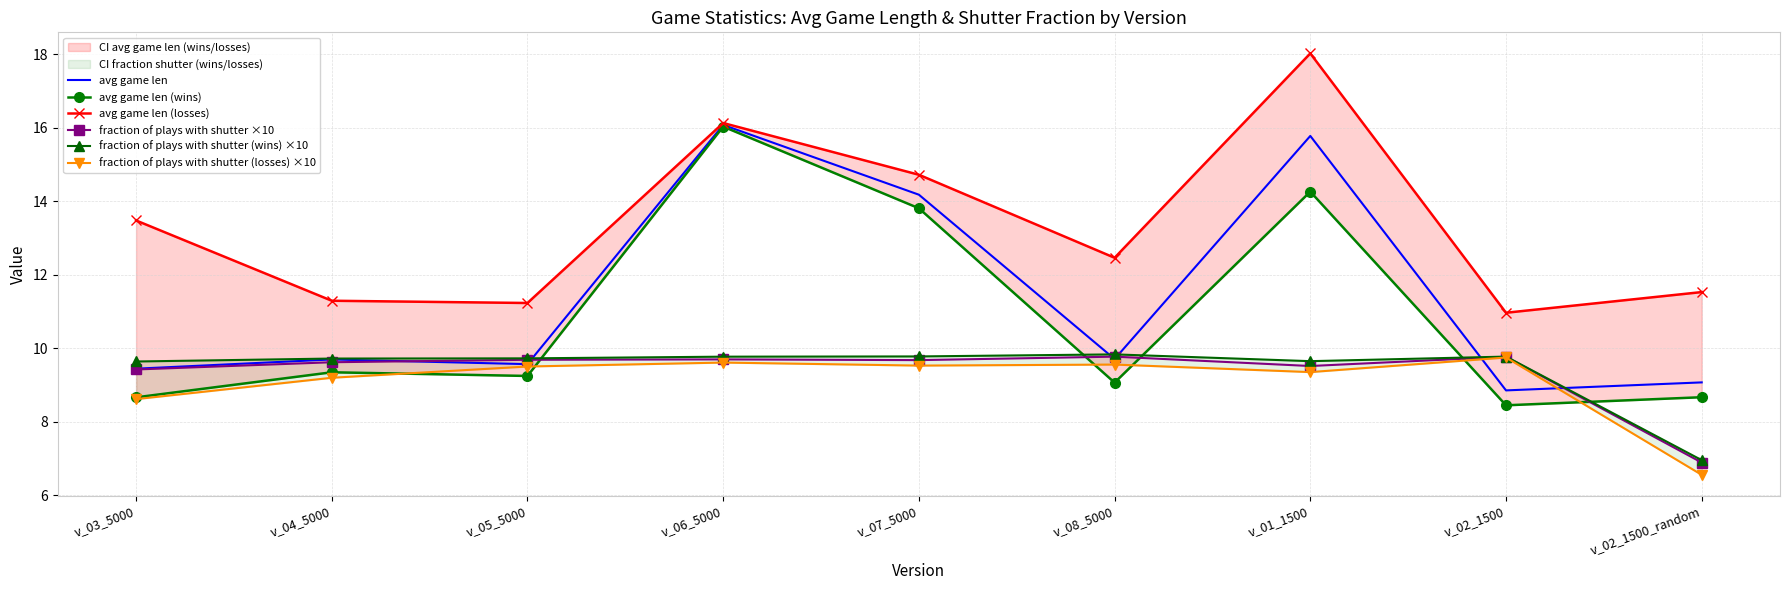

Reading left to right, list all the values displayed in this chart.

avg game len: 9.4	9.7	9.6	16.1	14.2	9.7	15.8	8.9	9.1
avg game len (wins): 8.7	9.3	9.2	16.0	13.8	9.1	14.3	8.4	8.7
avg game len (losses): 13.5	11.3	11.2	16.1	14.7	12.5	18.0	11.0	11.5
fraction of plays with shutter ×10: 9.4	9.6	9.7	9.7	9.7	9.8	9.5	9.8	6.9
fraction of plays with shutter (wins) ×10: 9.6	9.7	9.7	9.8	9.8	9.8	9.7	9.8	7.0
fraction of plays with shutter (losses) ×10: 8.6	9.2	9.5	9.6	9.5	9.6	9.4	9.8	6.6